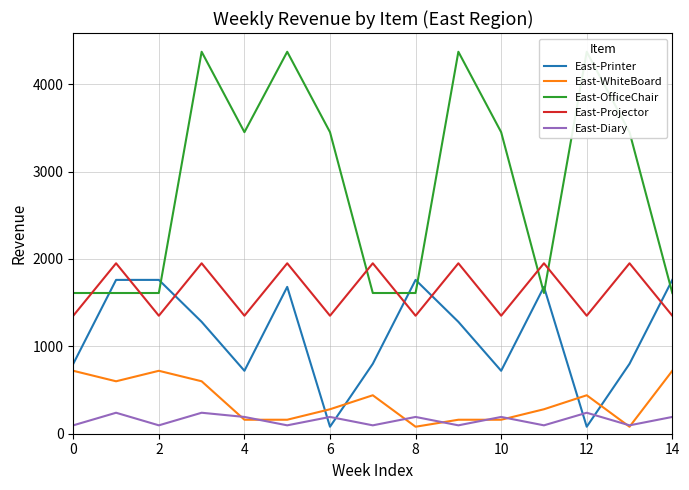

Rank the series by their maximum value, from lowest to highest.

East-Diary, East-WhiteBoard, East-Printer, East-Projector, East-OfficeChair